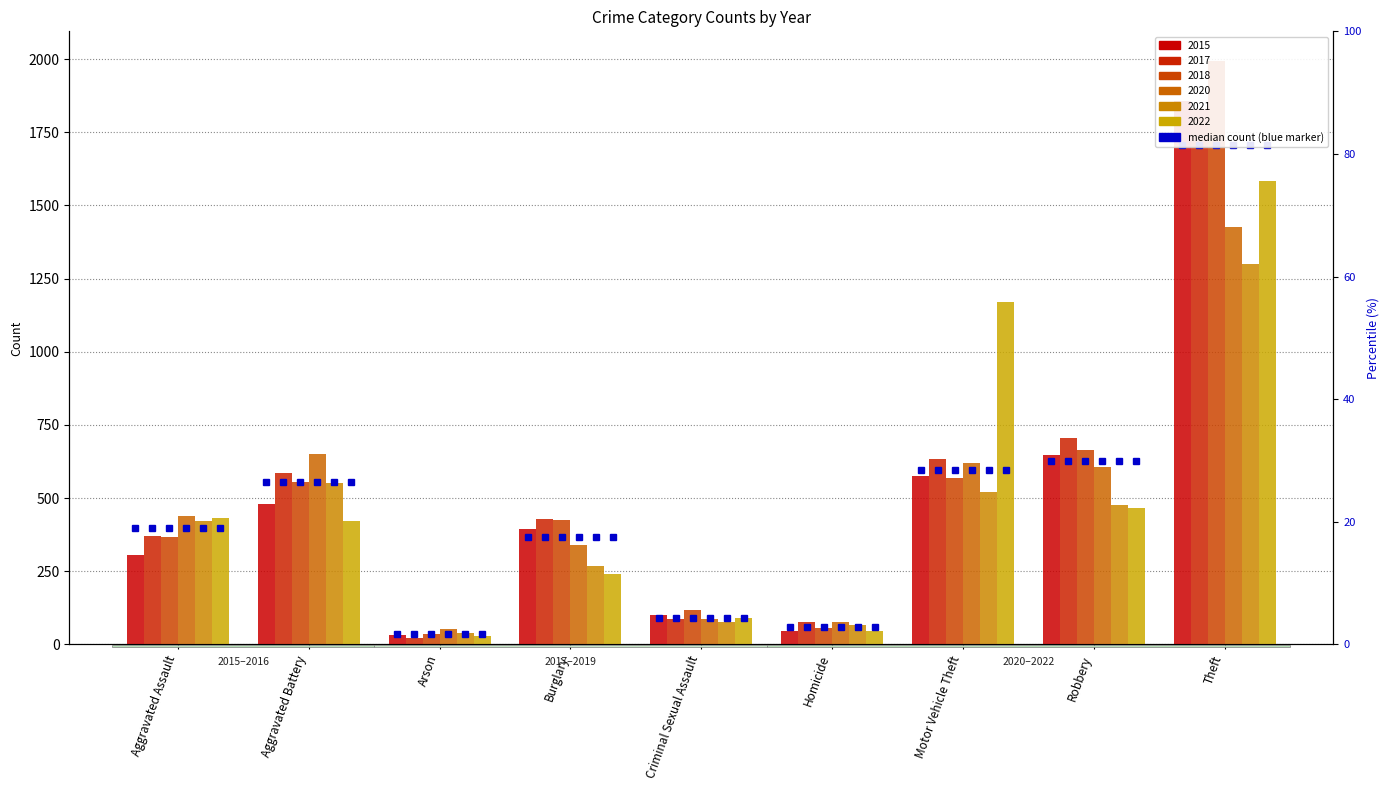

What is the total value across all series at Theft?

9987